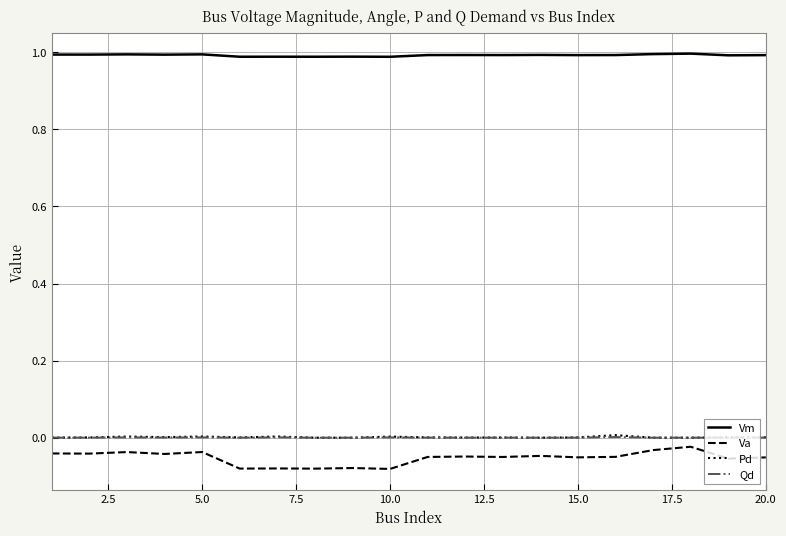

What is the greatest value displayed?

1.0